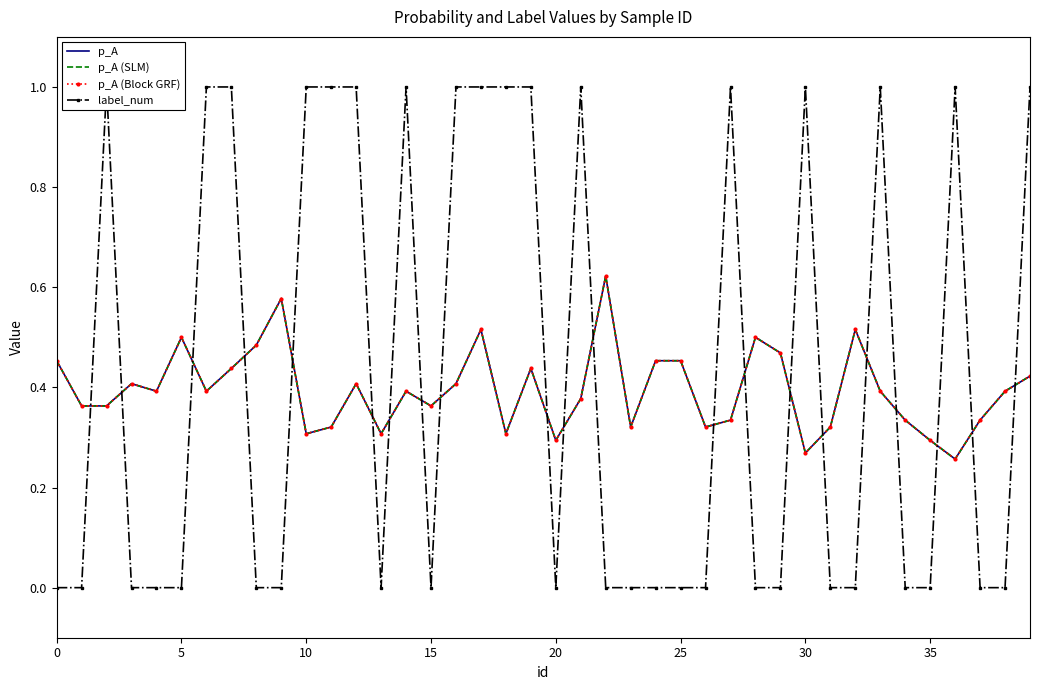

In p_A (SLM), how many points are higher than both neighbors (excluding endpoints)?

10